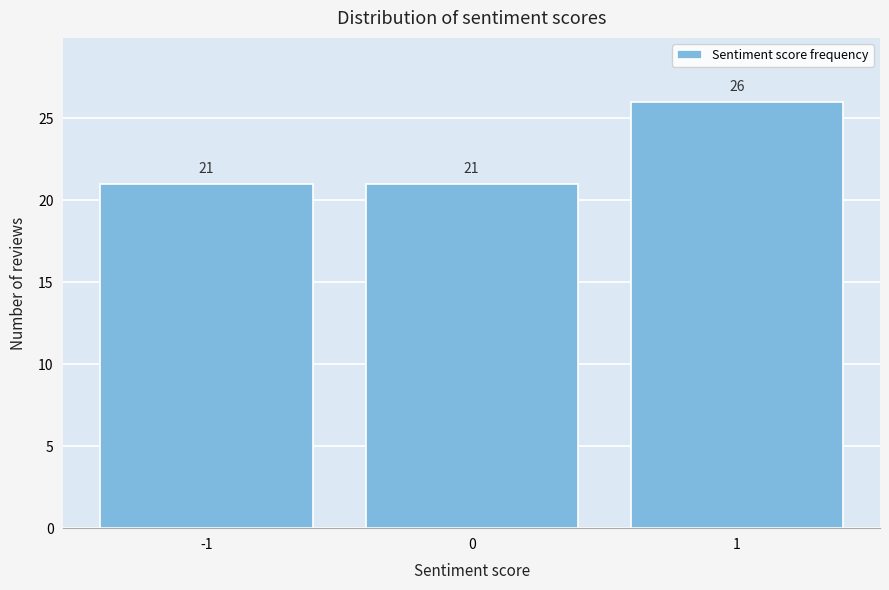

Reading left to right, list every bar in this chart as the range it spans on the x-axis followed by its height.

-1.5 to -0.5: 21
-0.5 to 0.5: 21
0.5 to 1.5: 26